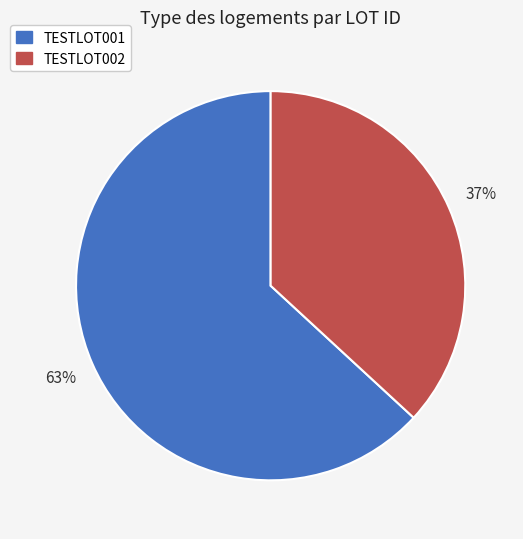

What percentage is the TESTLOT001 slice, to the nearest percent?

63%